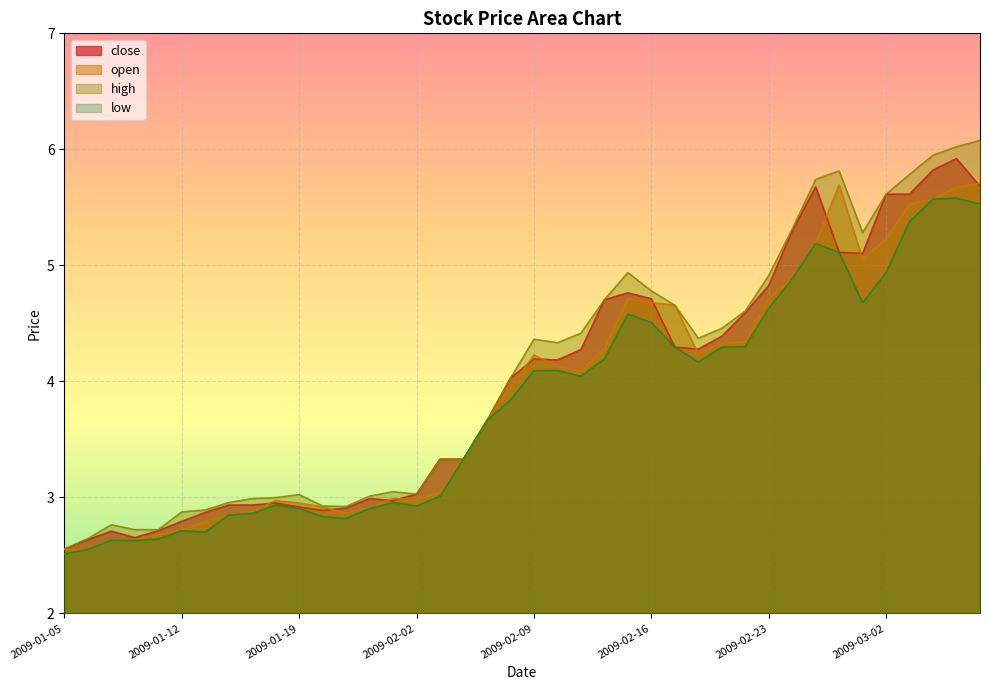

Rank the series by their maximum value, from highest to lowest.

high, close, open, low